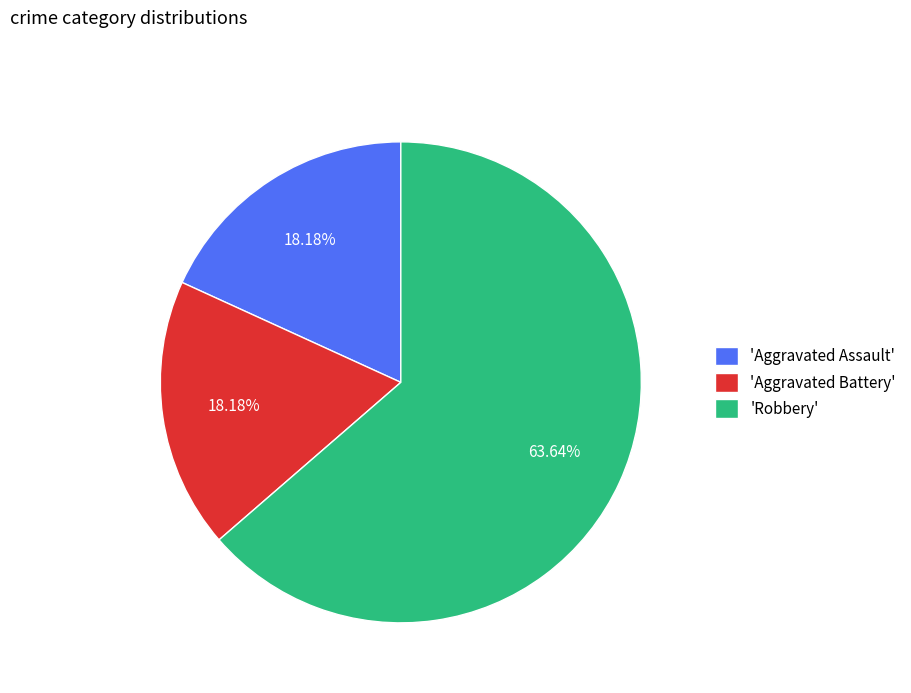

Which category has the biggest portion of the pie?

'Robbery'